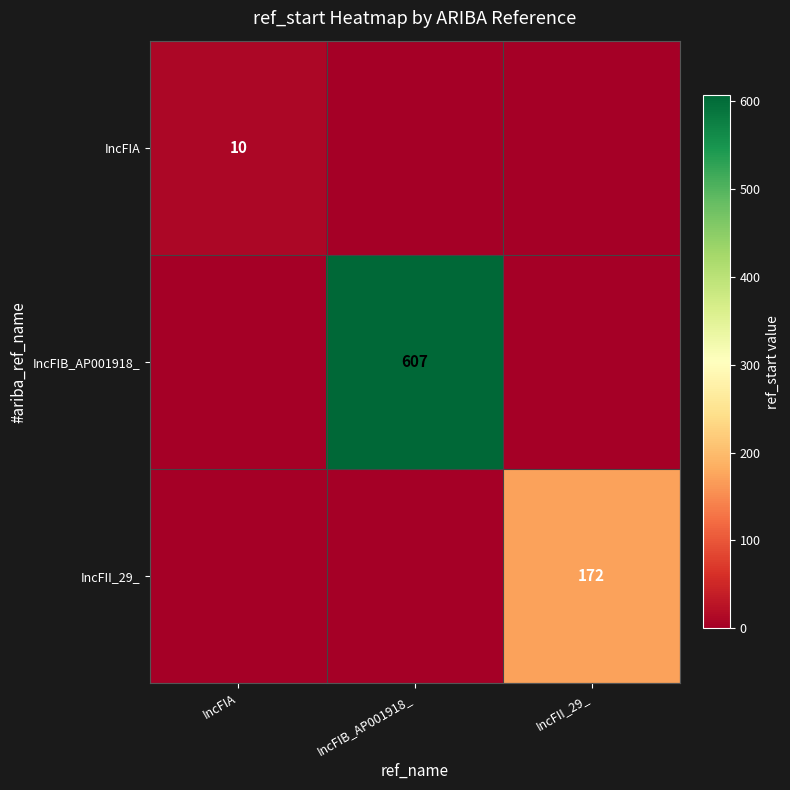

The IncFII_29_ series shows 96 at IncFII_29_. True or false?

False